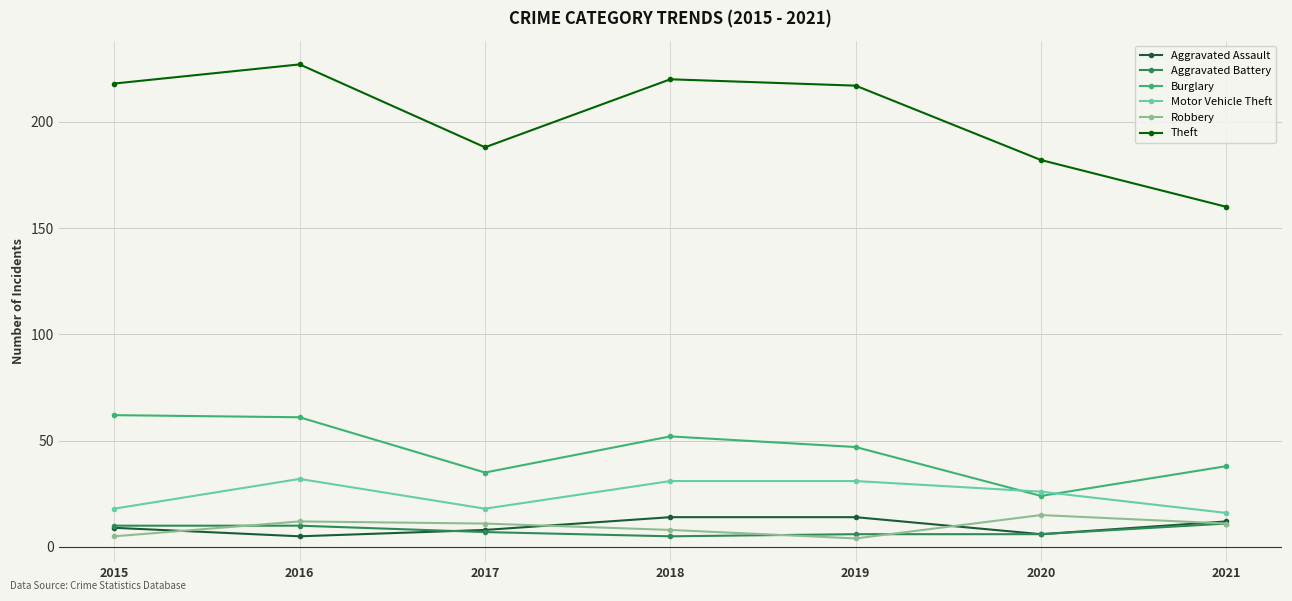

At which category does Theft reach its first local valley?

2017